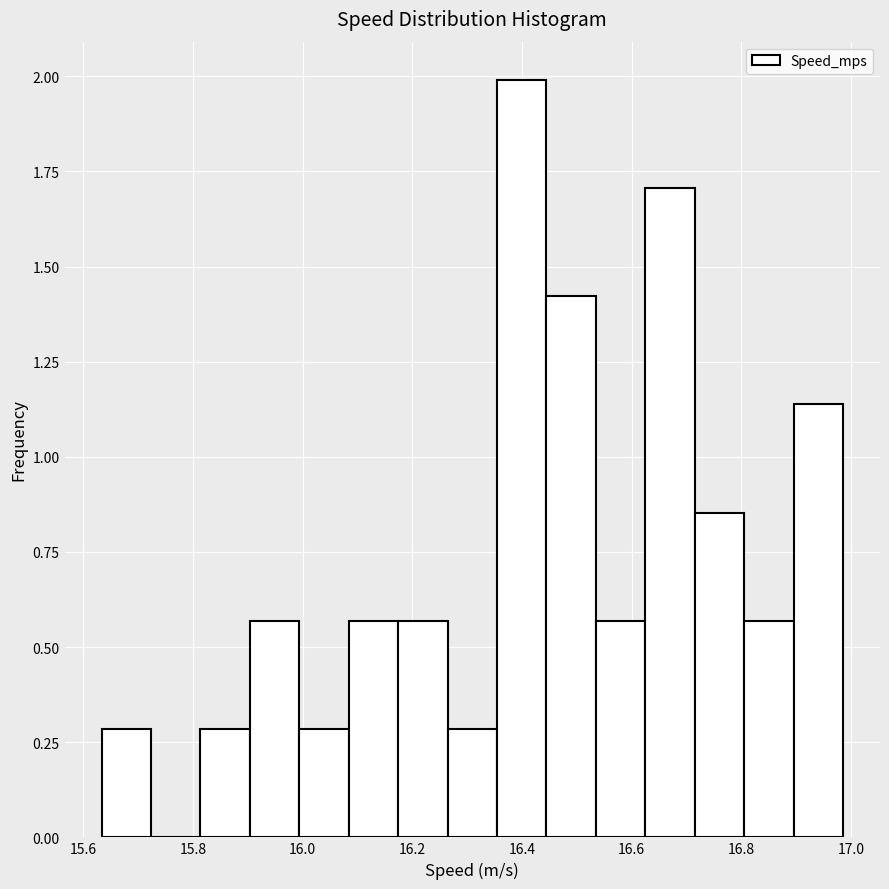

Reading left to right, list every bar in this chart as the range it spans on the x-axis followed by its height. Neither the bar edges nor the heights are printed on the chart, so give them approximately, as read against the axes.

15.64 to 15.72: 0.30
15.72 to 15.82: 0
15.82 to 15.90: 0.30
15.90 to 16.00: 0.55
16.00 to 16.08: 0.30
16.08 to 16.18: 0.55
16.18 to 16.26: 0.55
16.26 to 16.36: 0.30
16.36 to 16.44: 2.00
16.44 to 16.54: 1.40
16.54 to 16.62: 0.55
16.62 to 16.72: 1.70
16.72 to 16.80: 0.85
16.80 to 16.90: 0.55
16.90 to 16.98: 1.15